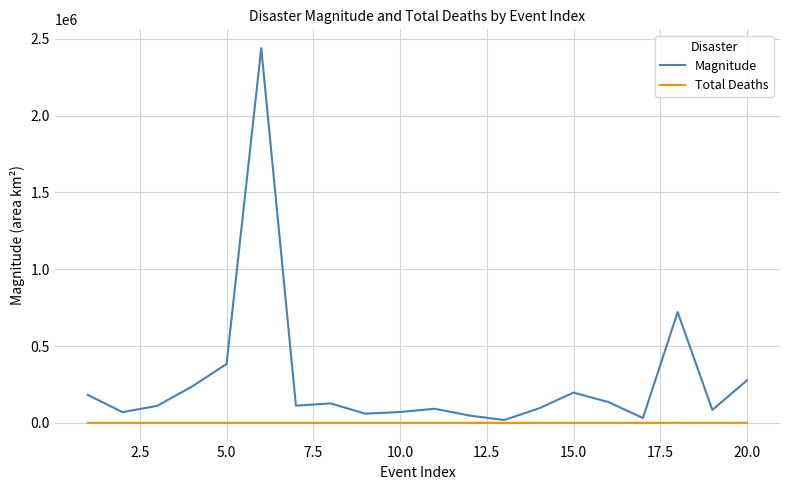

Which series has the largest total across all categories?

Magnitude